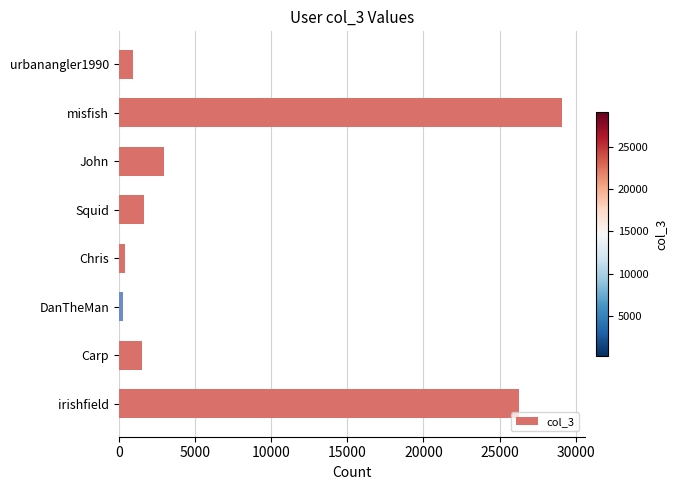

What is the difference between the second highest and minimum values?

26015